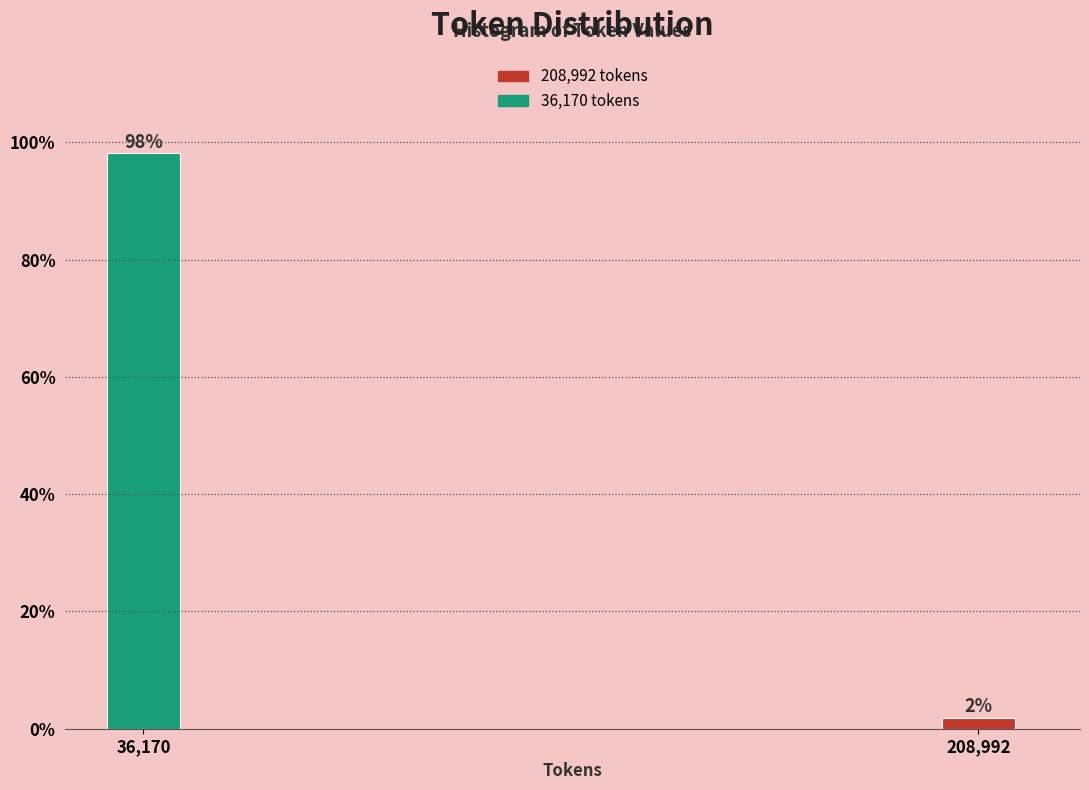

What position from the left is 208,992?

2